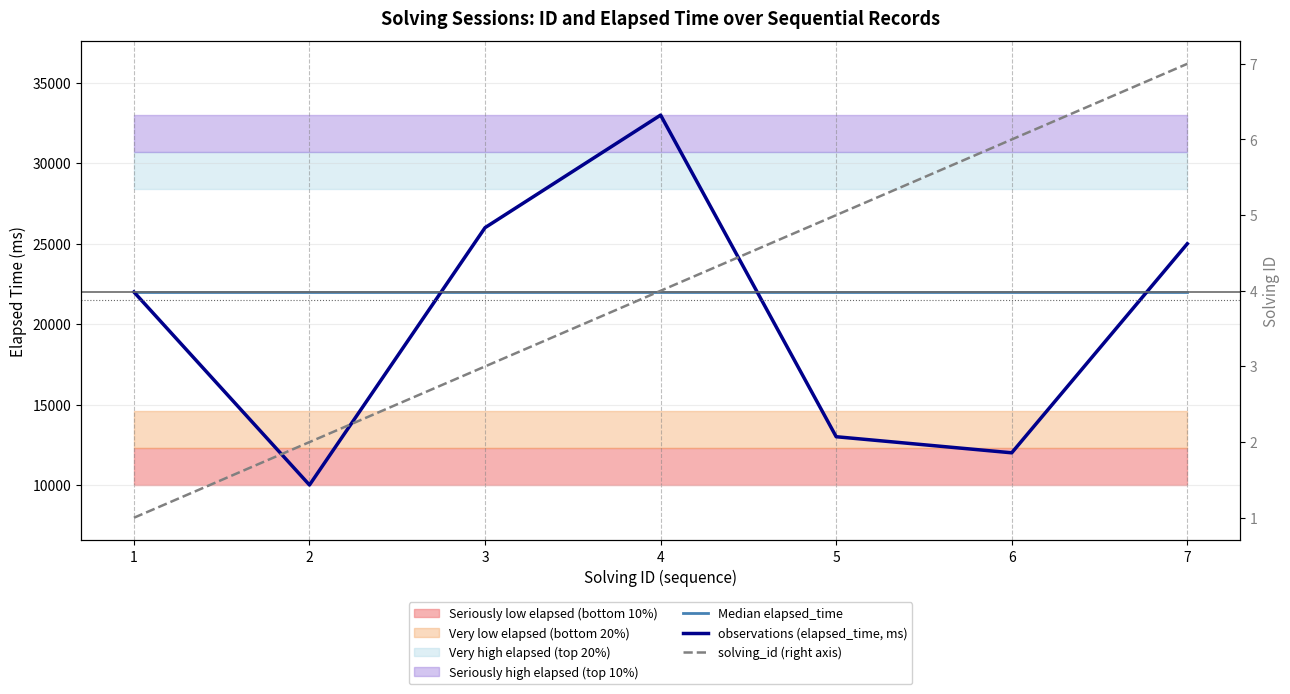

The Median elapsed_time series shows 22000 at 4. True or false?

True